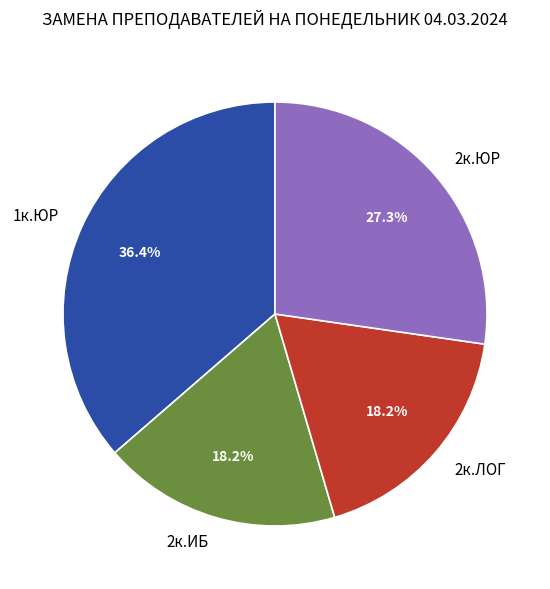

Is 2к.ИБ the majority of the pie?

No